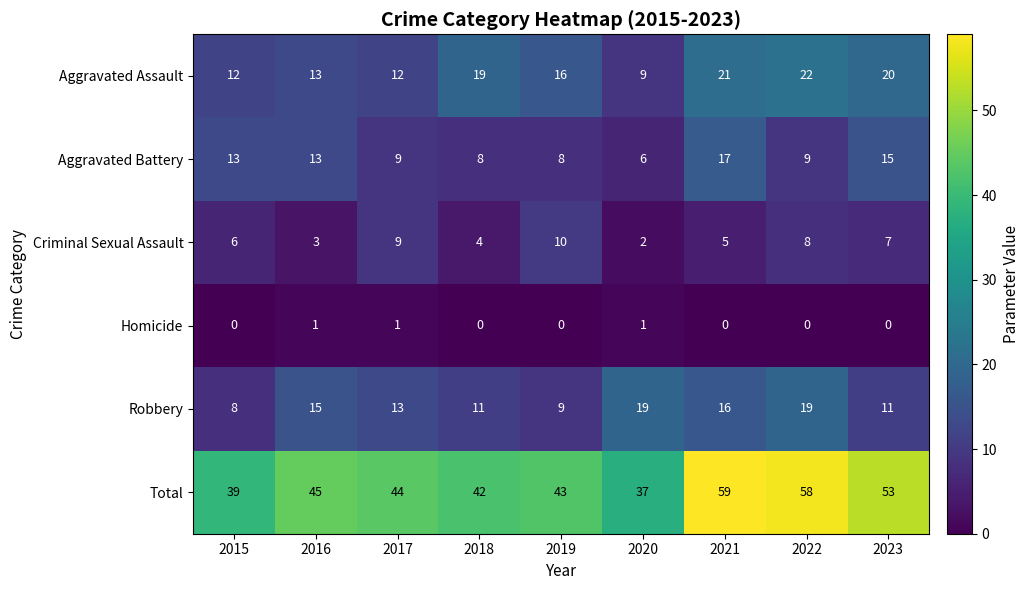

Rank the series by their maximum value, from lowest to highest.

Homicide, Criminal Sexual Assault, Aggravated Battery, Robbery, Aggravated Assault, Total